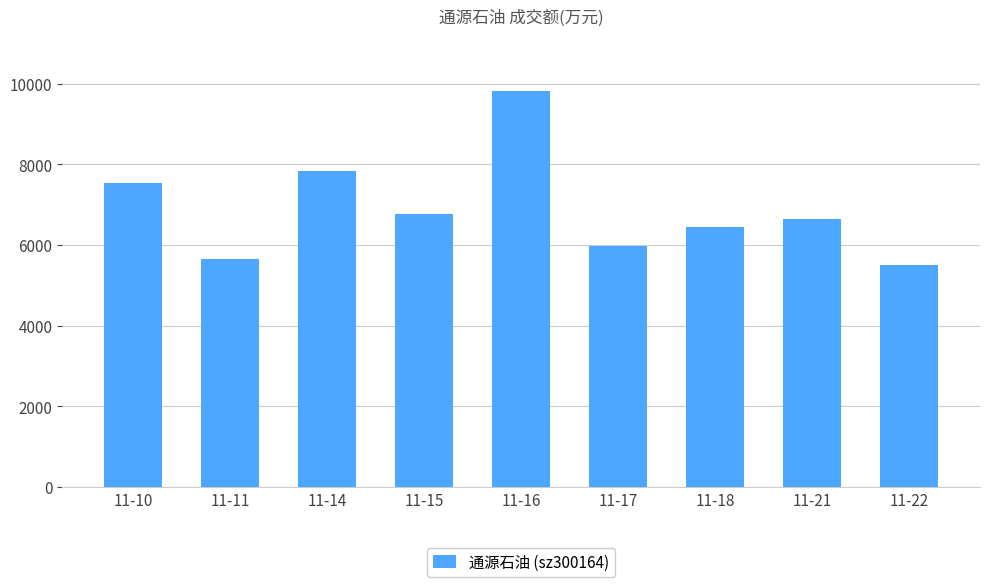

What is the value of the 7th bar from the left?

6436